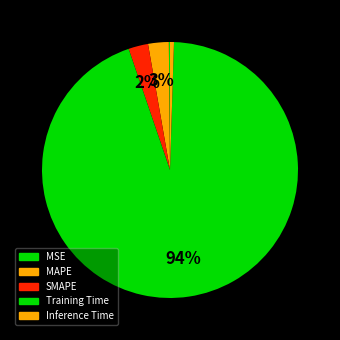

To the nearest percent, what is the difference between the largest and smallest slice percentages?

94%